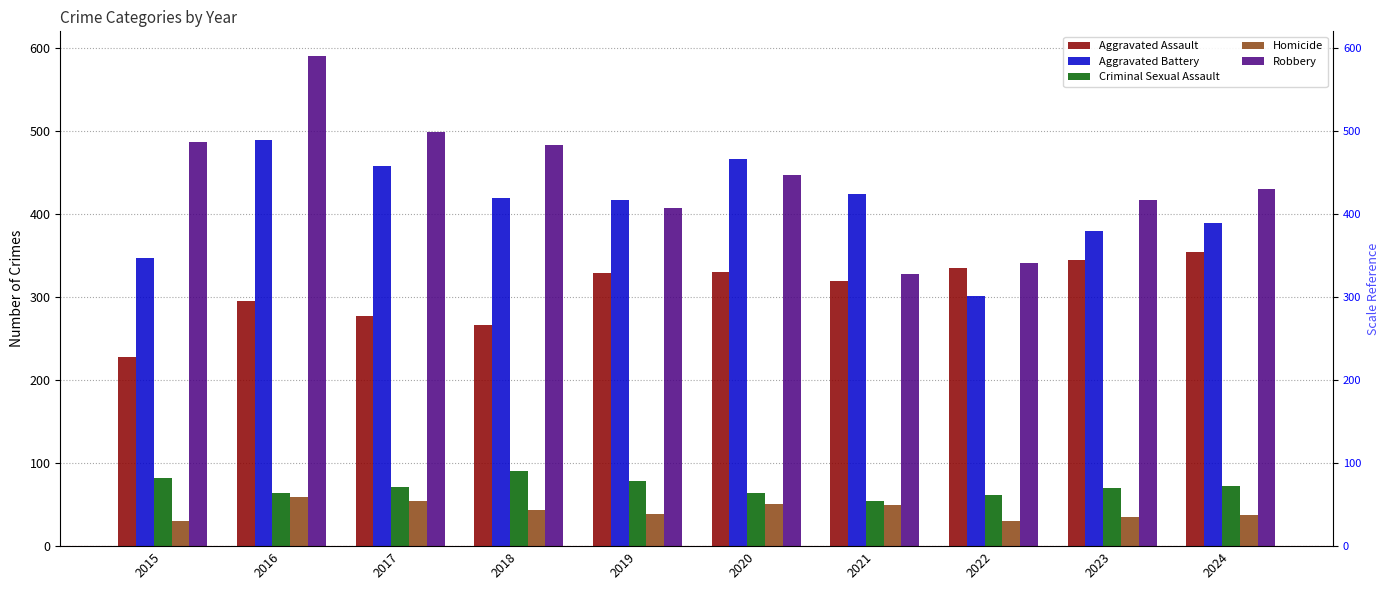

Does the chart contain any negative values?

No